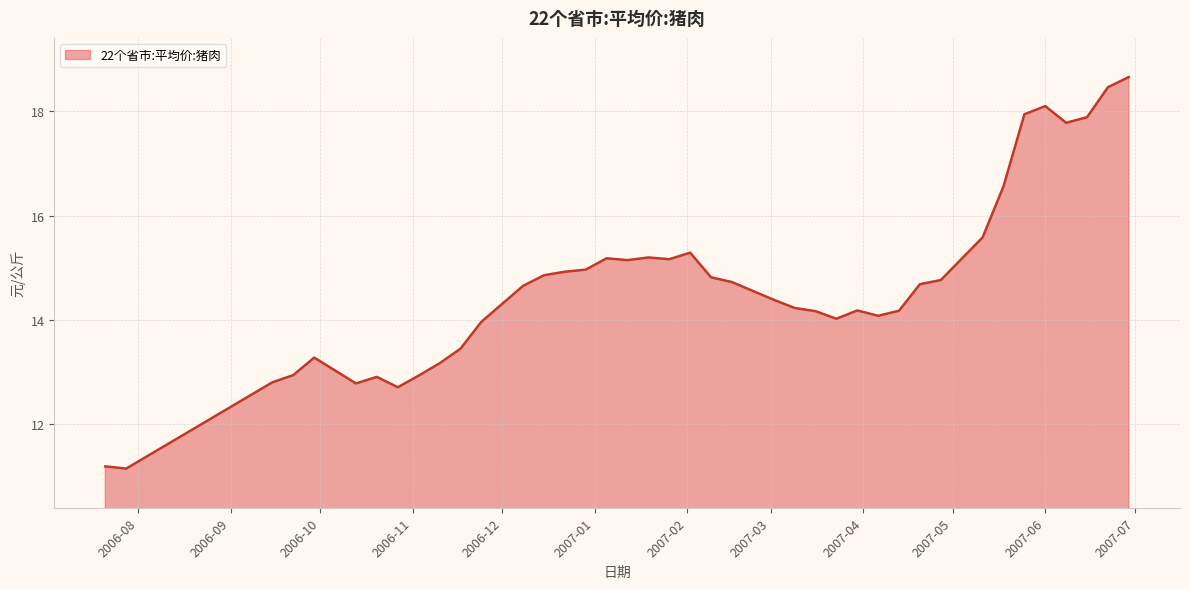

What is the difference between the maximum and minimum values?

7.5